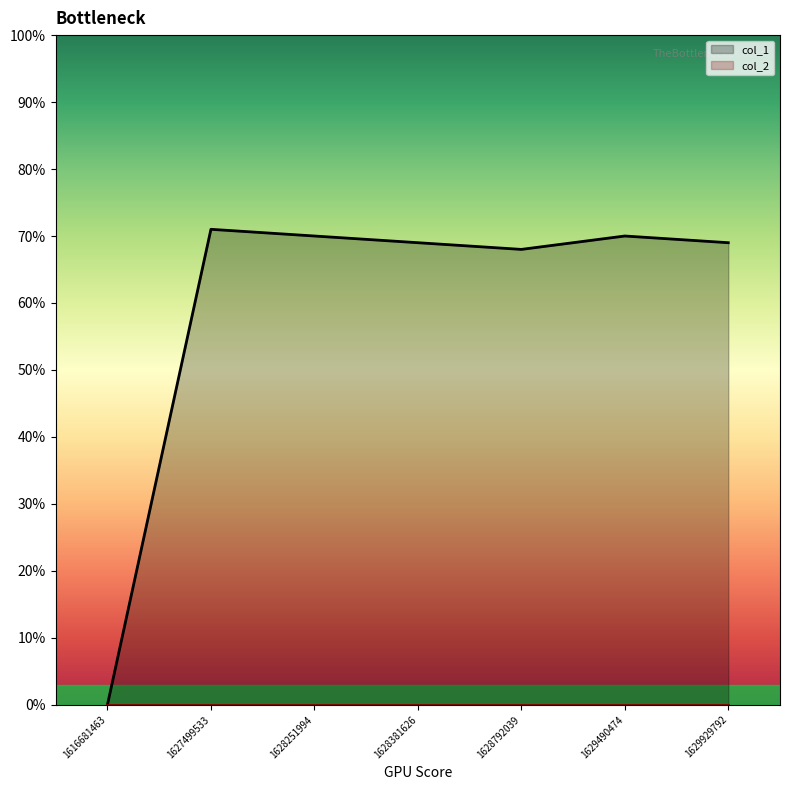

What is the sum of all values?

417